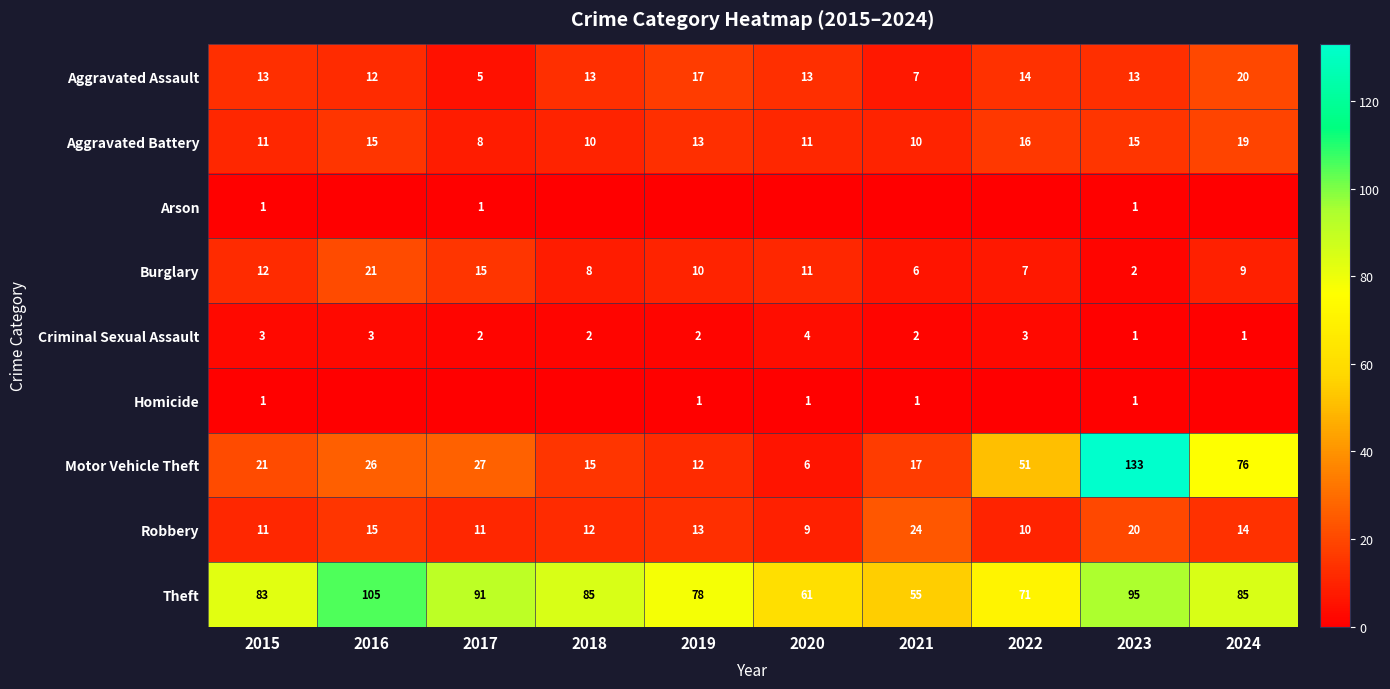

The Criminal Sexual Assault series shows 3 at 2022. True or false?

True